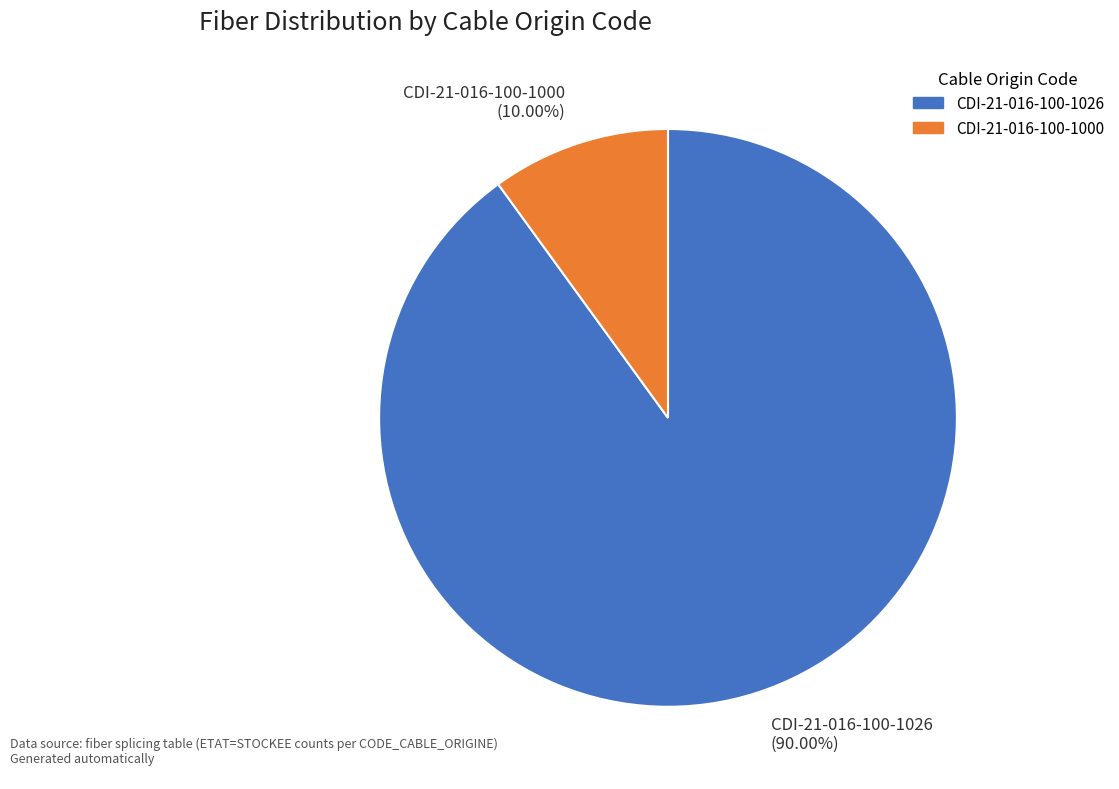

To the nearest percent, what percentage of the pie is CDI-21-016-100-1000?

10%